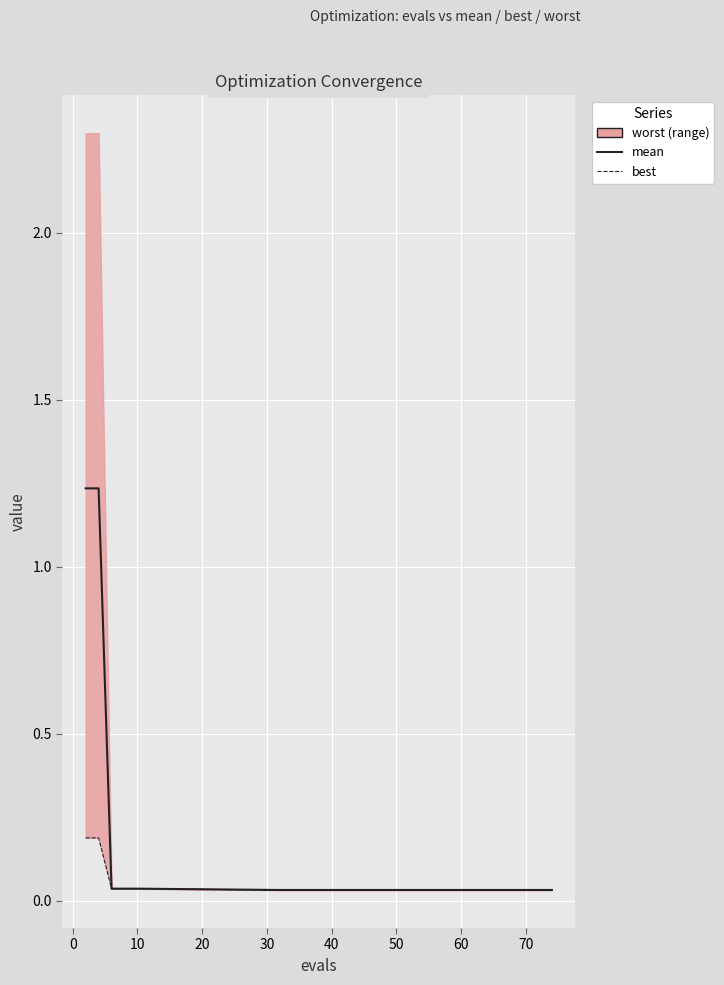

What is the average value of the best series?

0.1